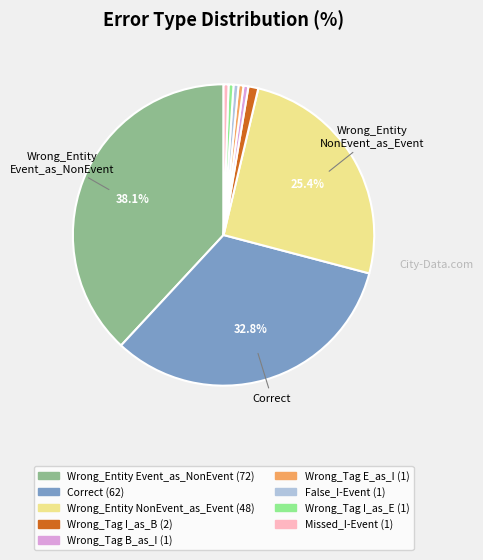

To the nearest percent, what is the difference between the largest and smallest slice percentages?

38%